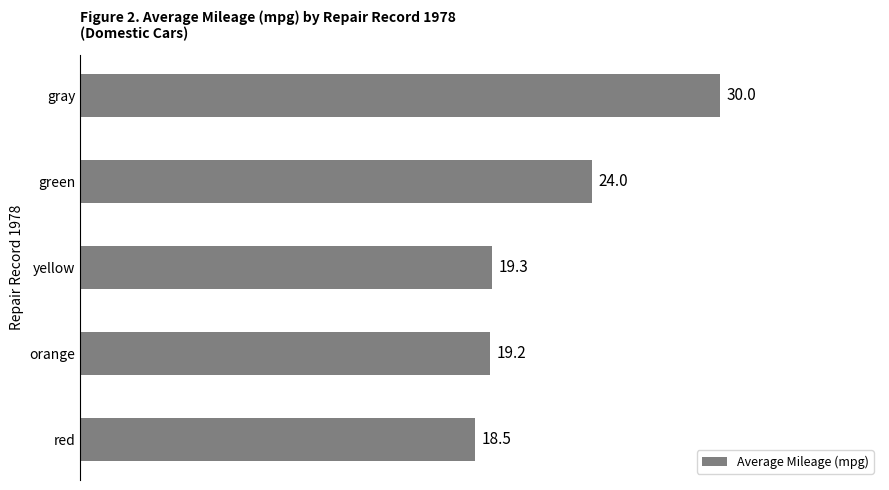

List the labels in order of value, smallest first.

red, orange, yellow, green, gray